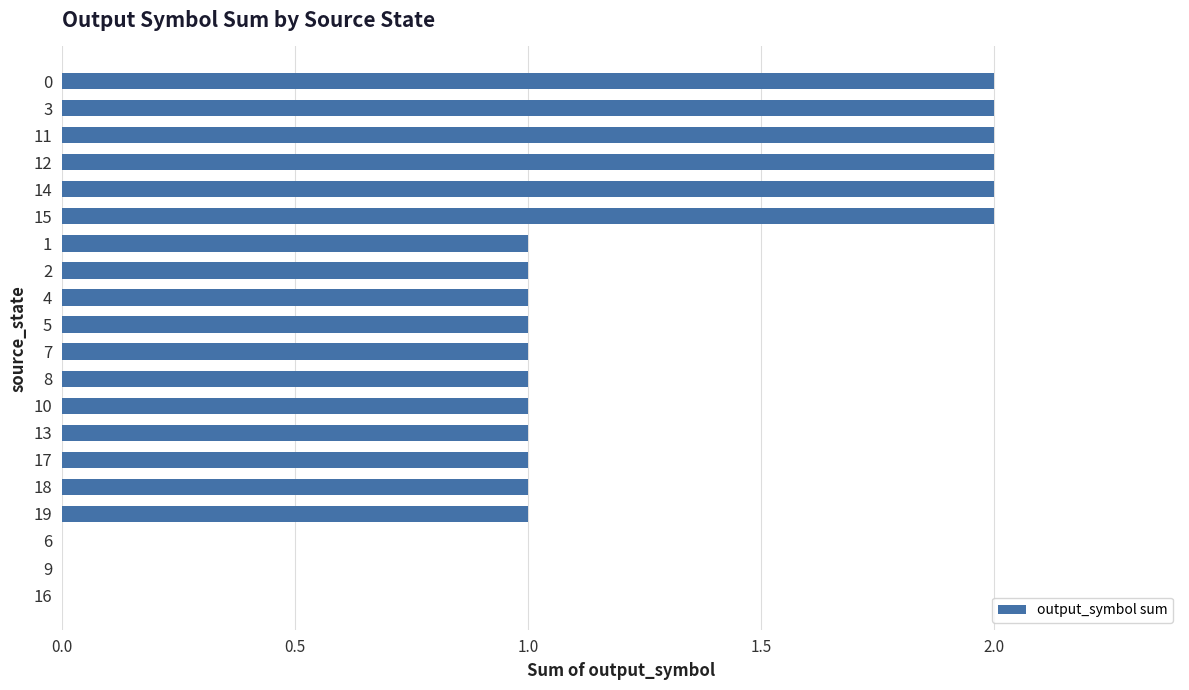

Reading top to bottom, transcribe all the data shown in this chart.

0=2	3=2	11=2	12=2	14=2	15=2	1=1	2=1	4=1	5=1	7=1	8=1	10=1	13=1	17=1	18=1	19=1	6=0	9=0	16=0